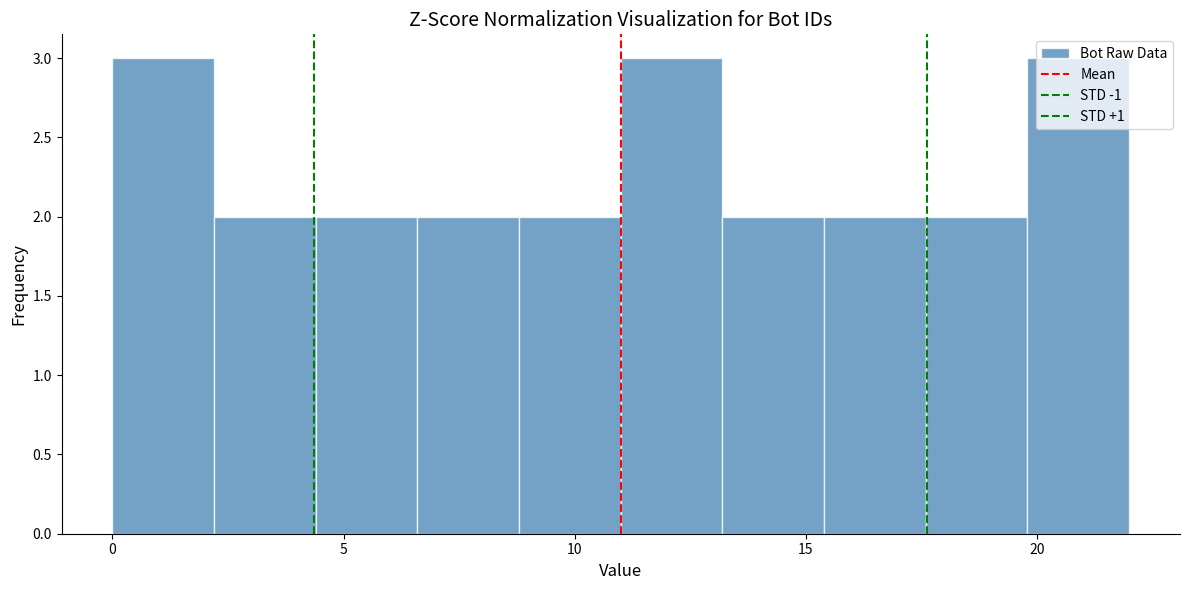

What is the height of the bar covering 8.8 to 11.0 on the x-axis? Neither the bar edges nor the heights are printed on the chart, so give them approximately, as read against the axes.

2